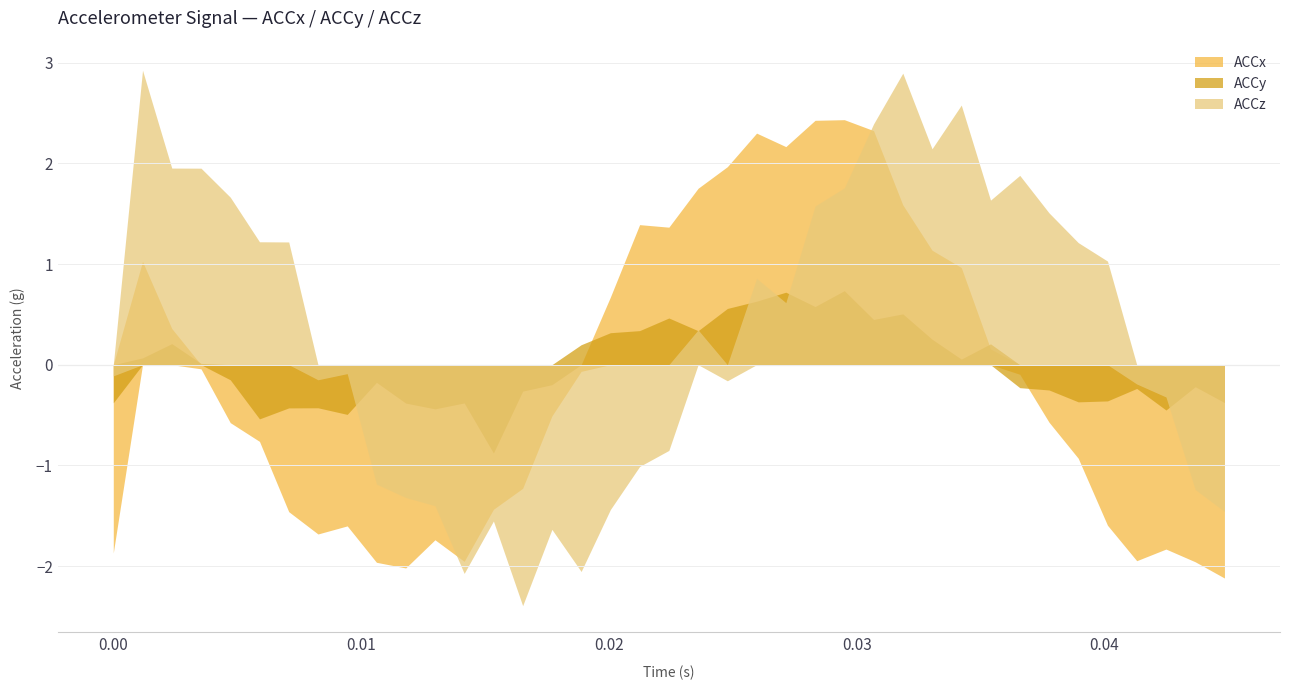

What is the highest value of the ACCy series?

0.7